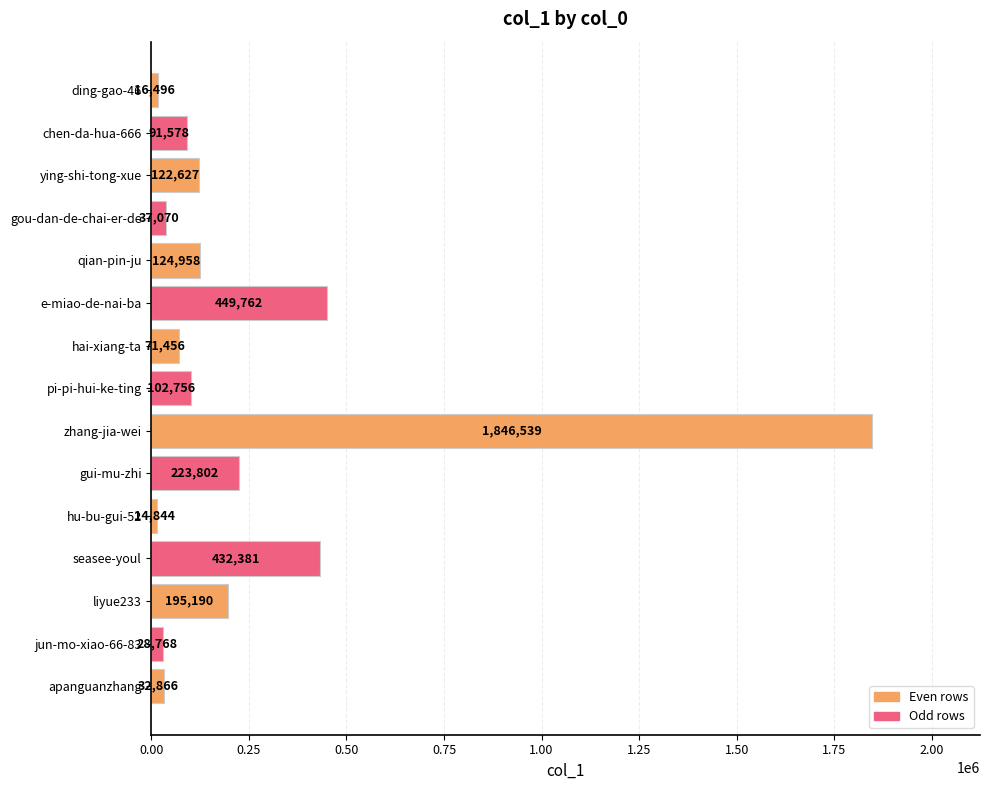

True or false: the data shows 26549 at ying-shi-tong-xue.

False